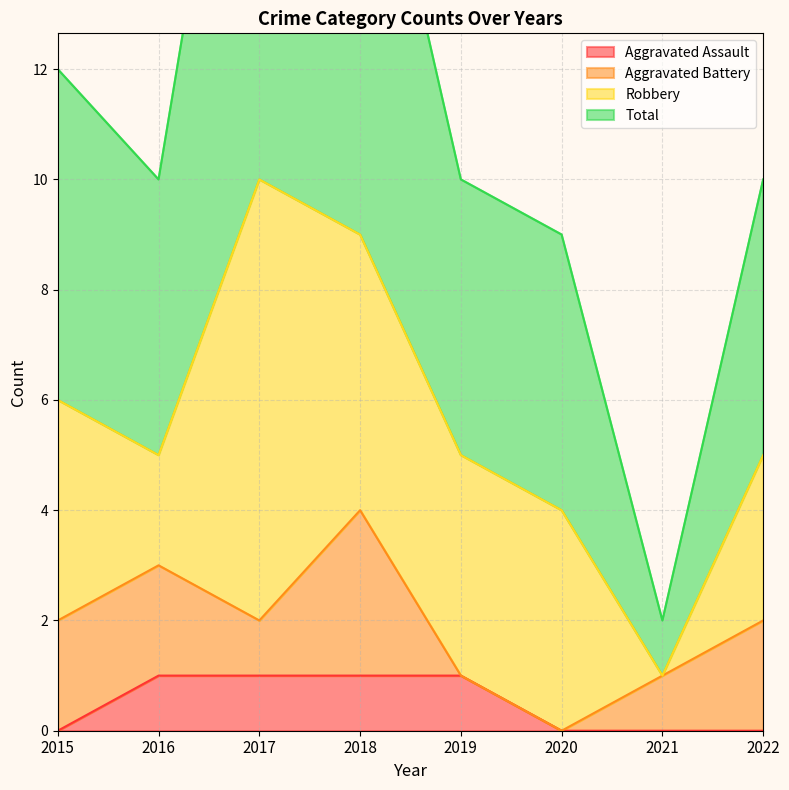

True or false: Total and Aggravated Assault cross at least once.

False